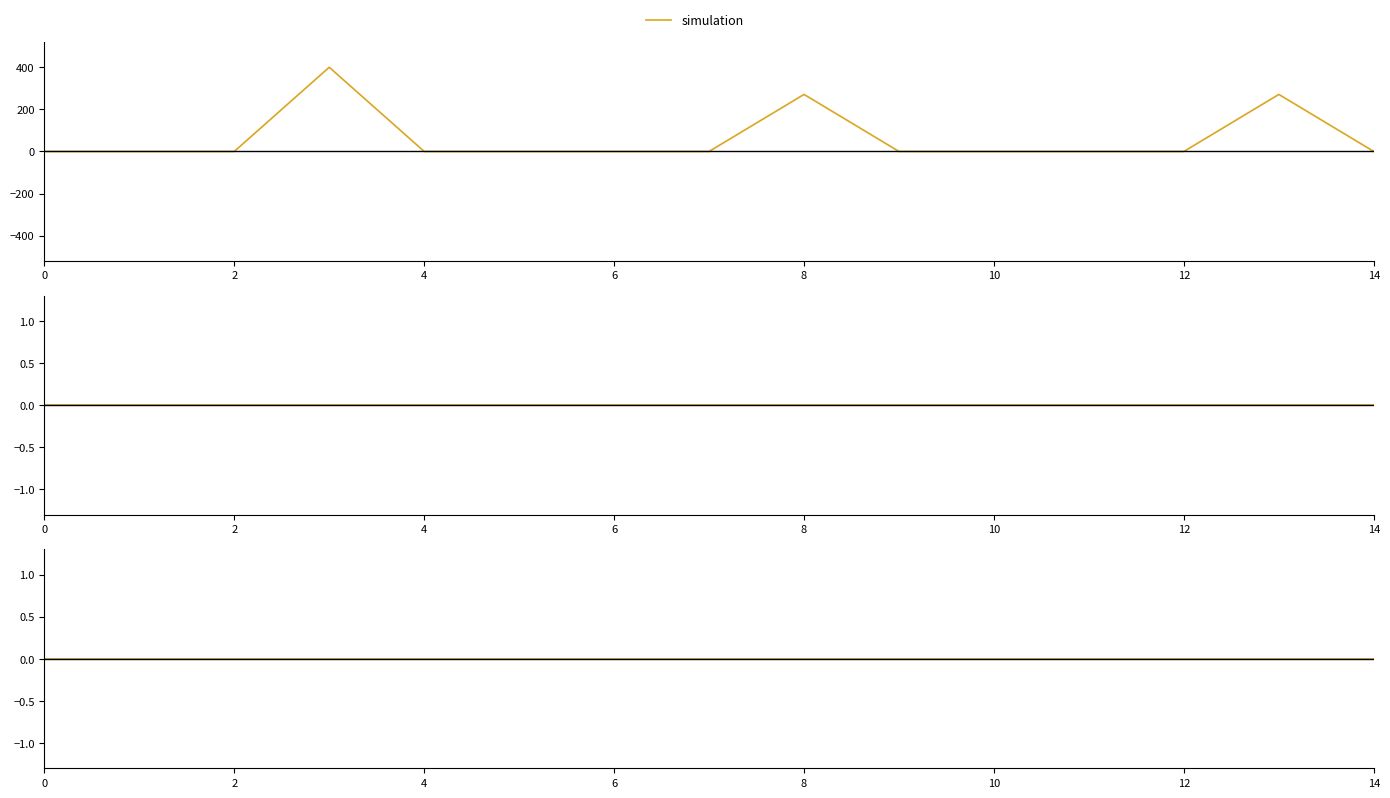

In Diesel Generator, how many points are higher than both neighbors (excluding endpoints)?

3